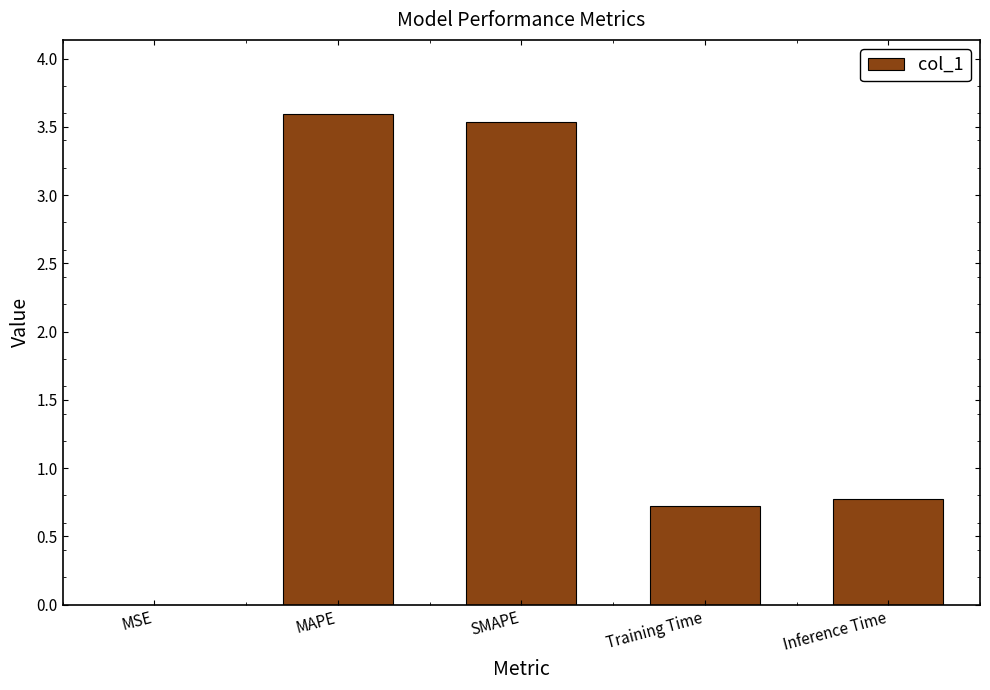

What is the greatest value displayed?

3.6